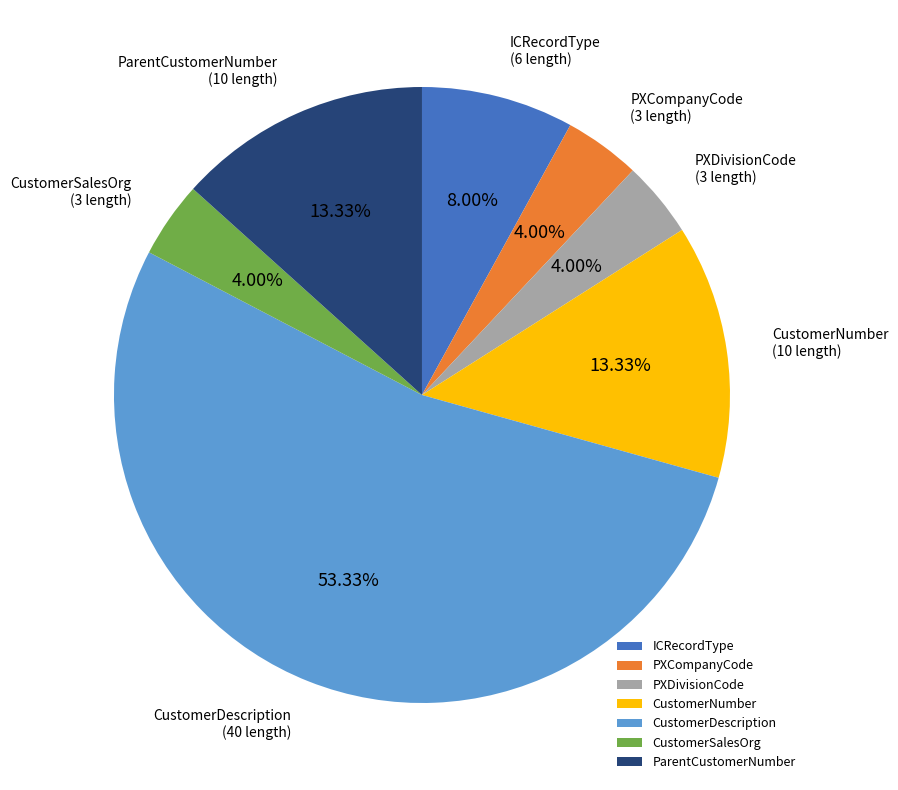

Combined, what portion of the pie is PXCompanyCode and CustomerNumber?

17.3%